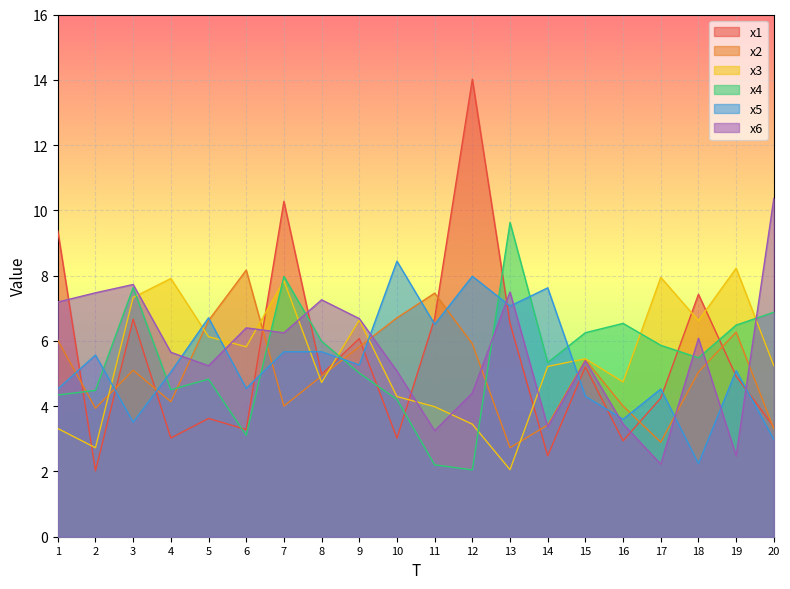

What is the difference between the second highest and minimum values in the x4 series?

5.9